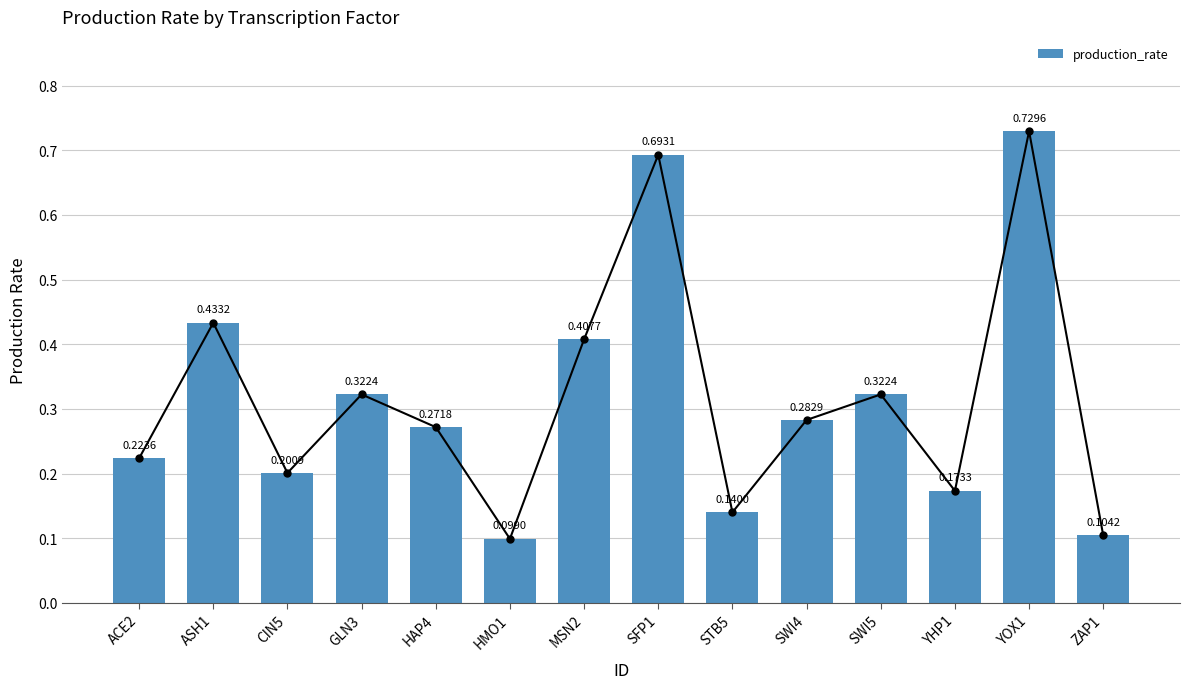

Read the value at SWI4.

0.3